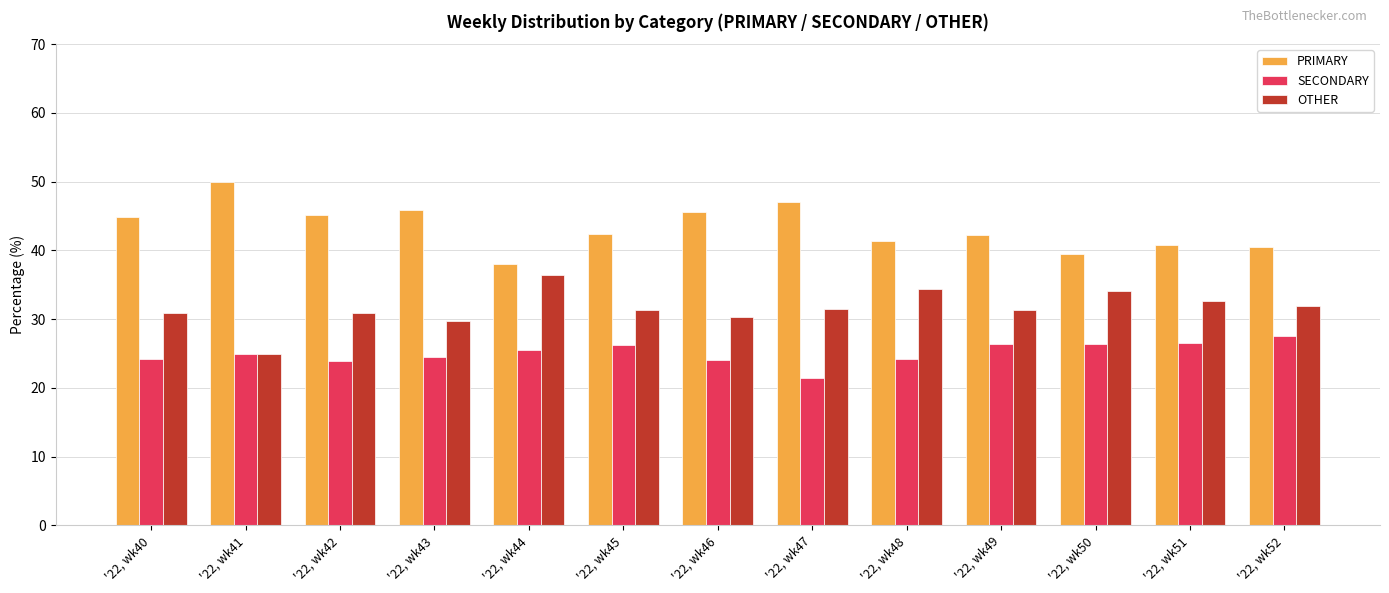

List the series in order of their peak value, highest first.

PRIMARY, OTHER, SECONDARY